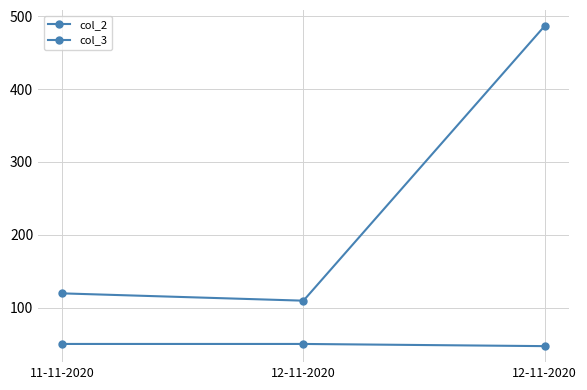

Does the chart have visible grid lines?

Yes